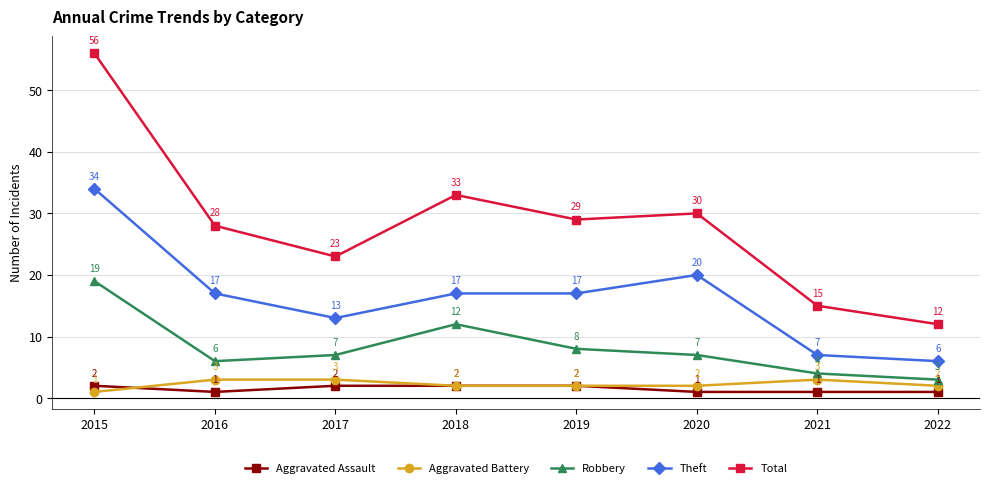

Count the number of categories in the chart.

8